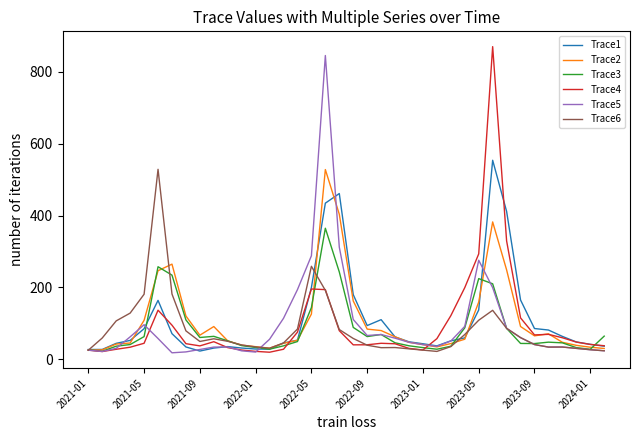

What is the maximum value for Trace1?

553.9